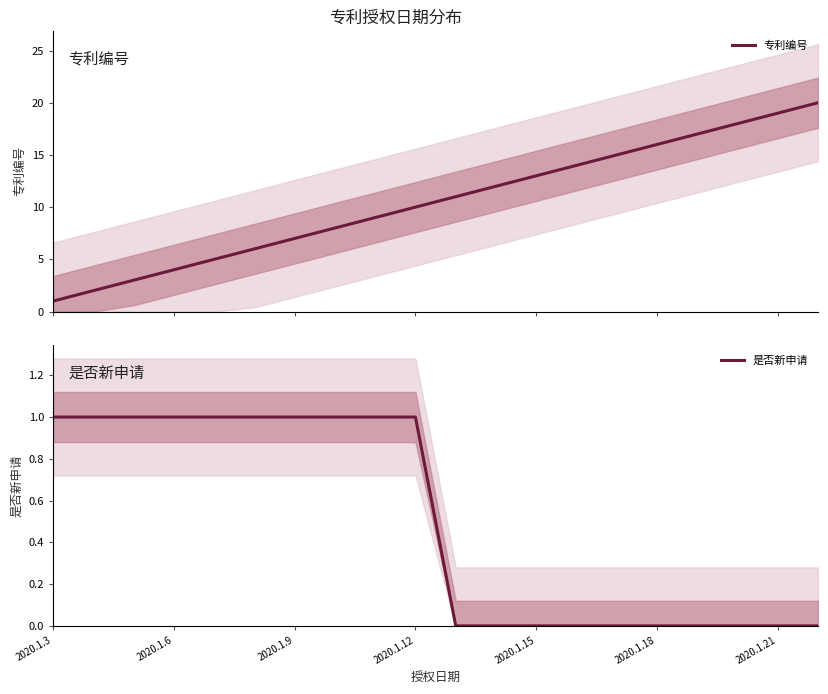

Is it true that 是否新申请 equals 1 at 2020.1.6?

True